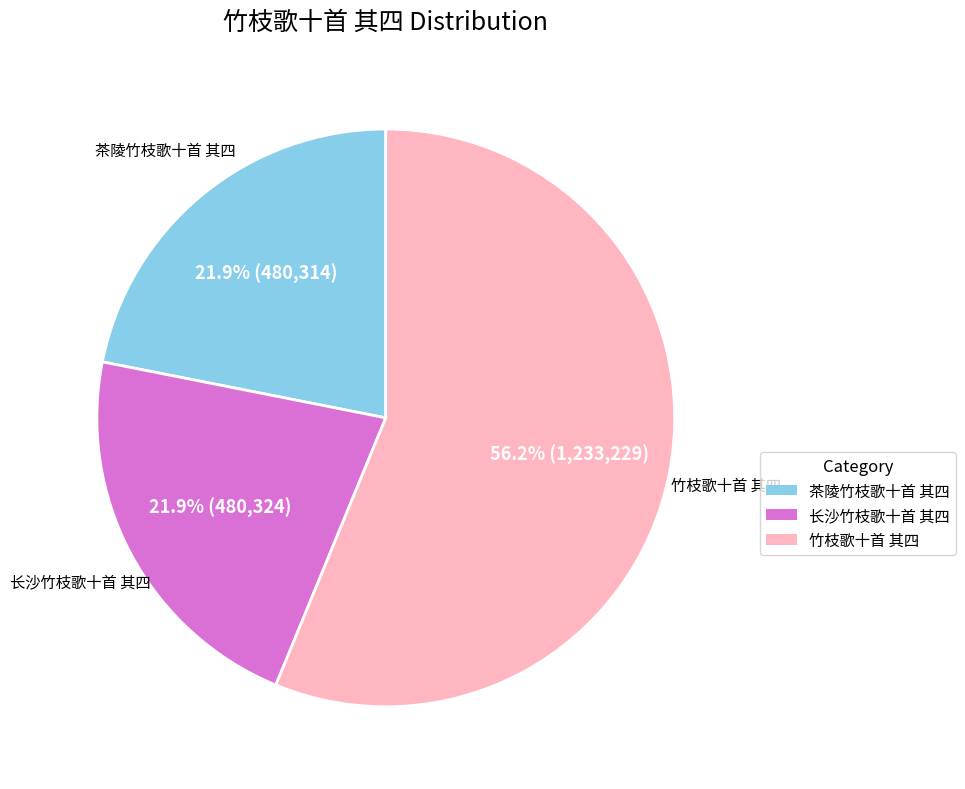

Which category has the biggest portion of the pie?

竹枝歌十首 其四